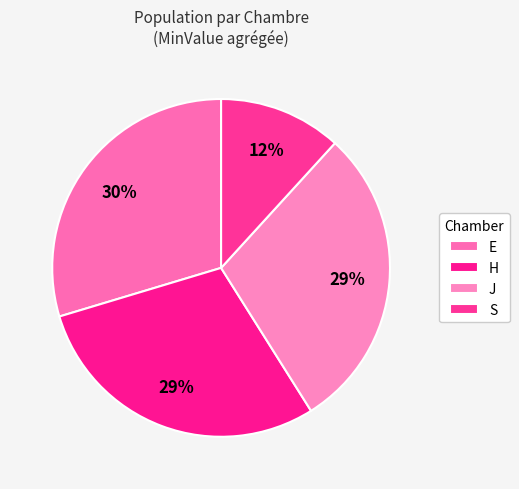

Does J represent more than half of the total?

No